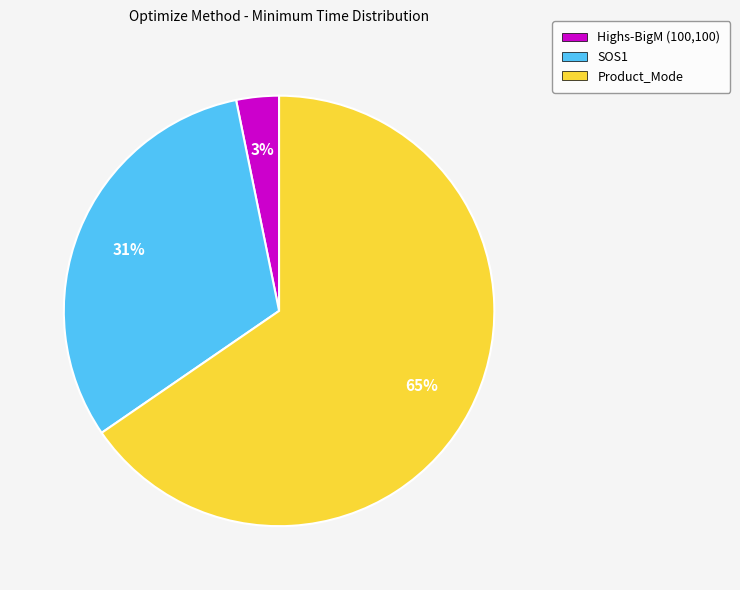

What is the largest slice in the pie chart?

Product_Mode